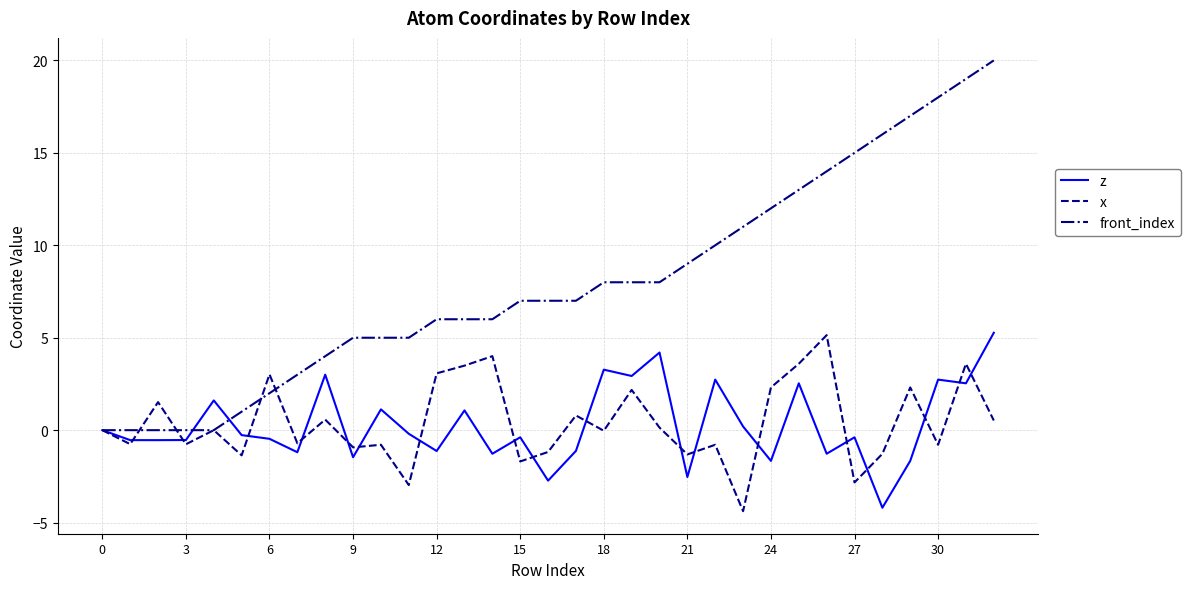

What is the maximum value shown in the chart?

20.0